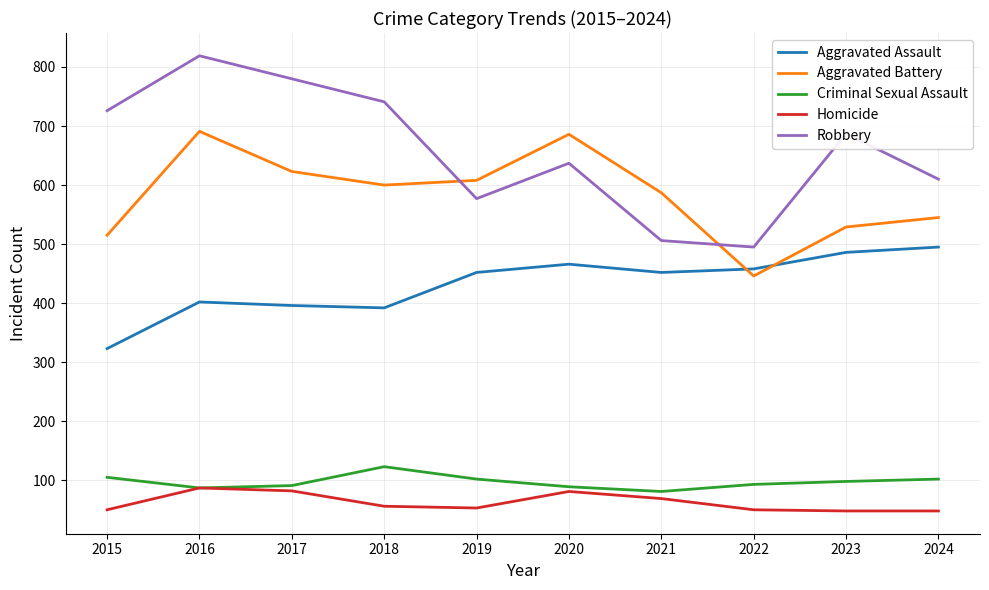

Where is the first local minimum for Robbery?

2019